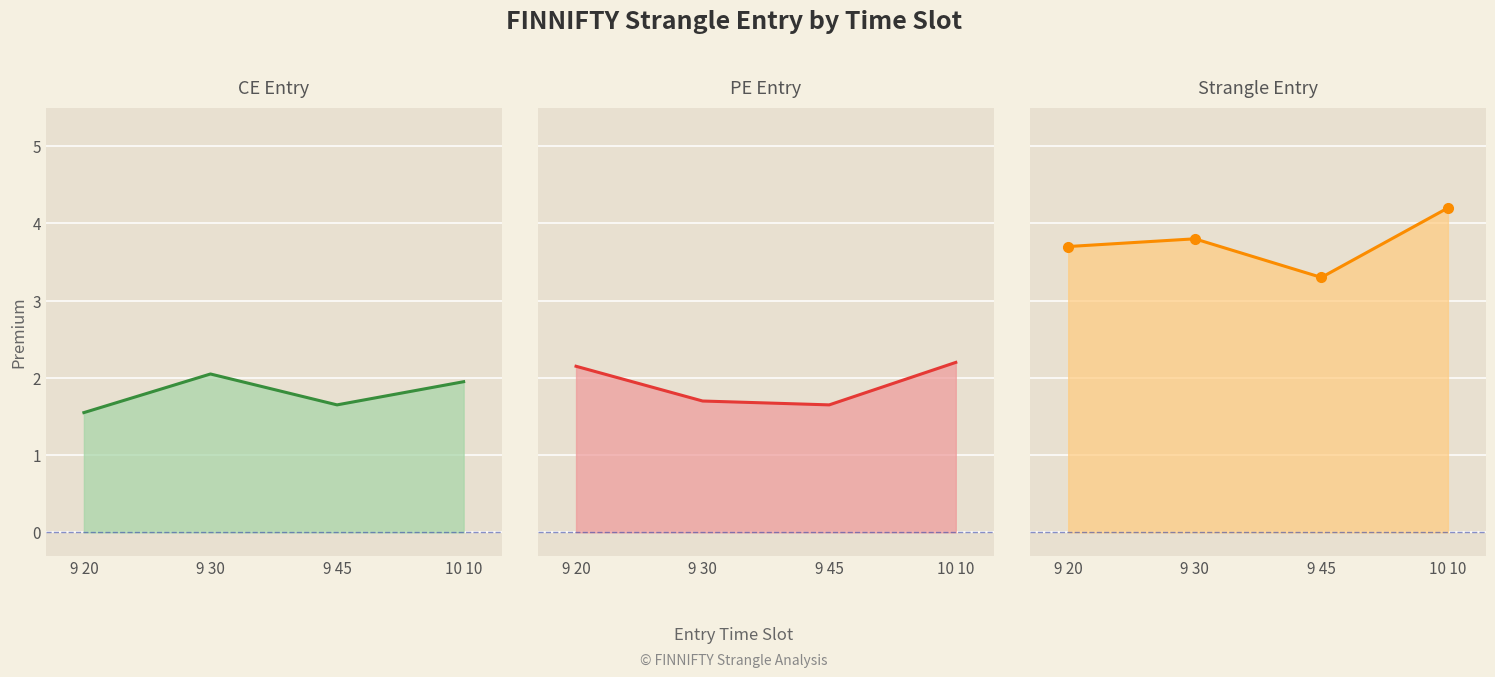

The strangle entry line series shows 2.5 at 9 20. True or false?

False